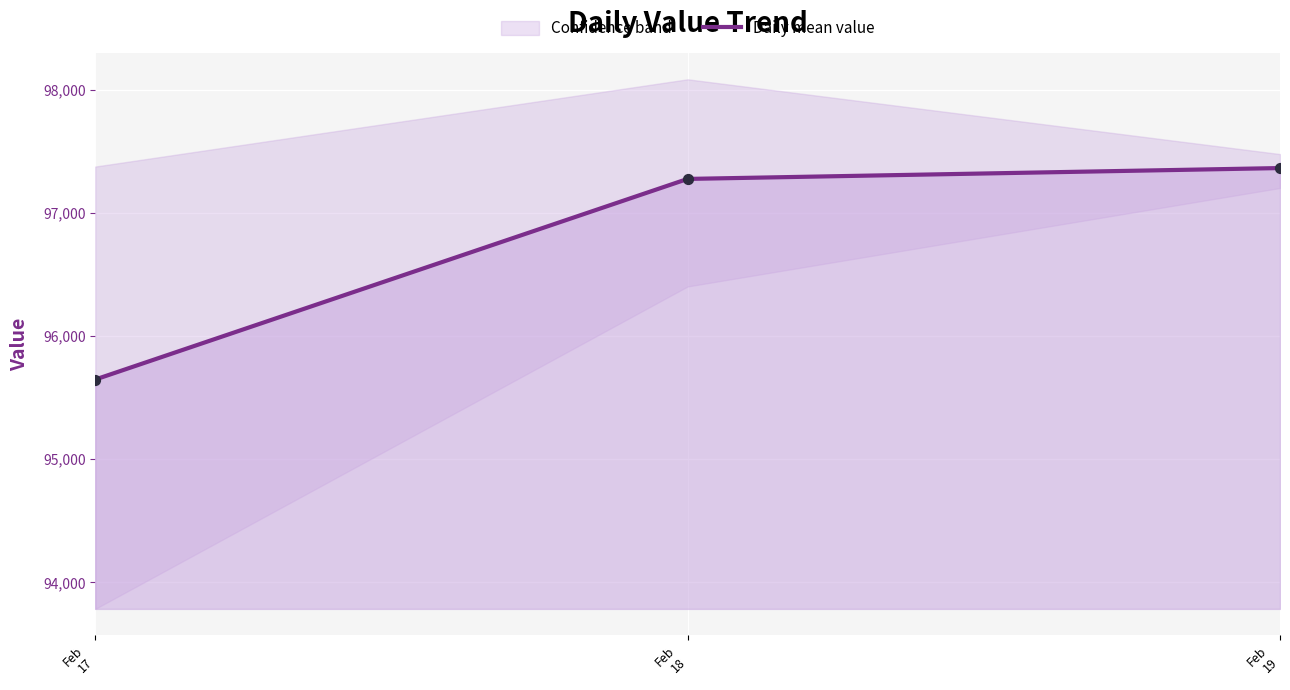

Approximately how many times larger is the value at Feb
18 compared to Feb
19?

1.0